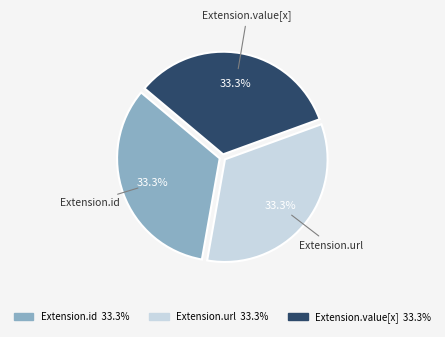

Is there any slice that represents more than half of the pie?

No